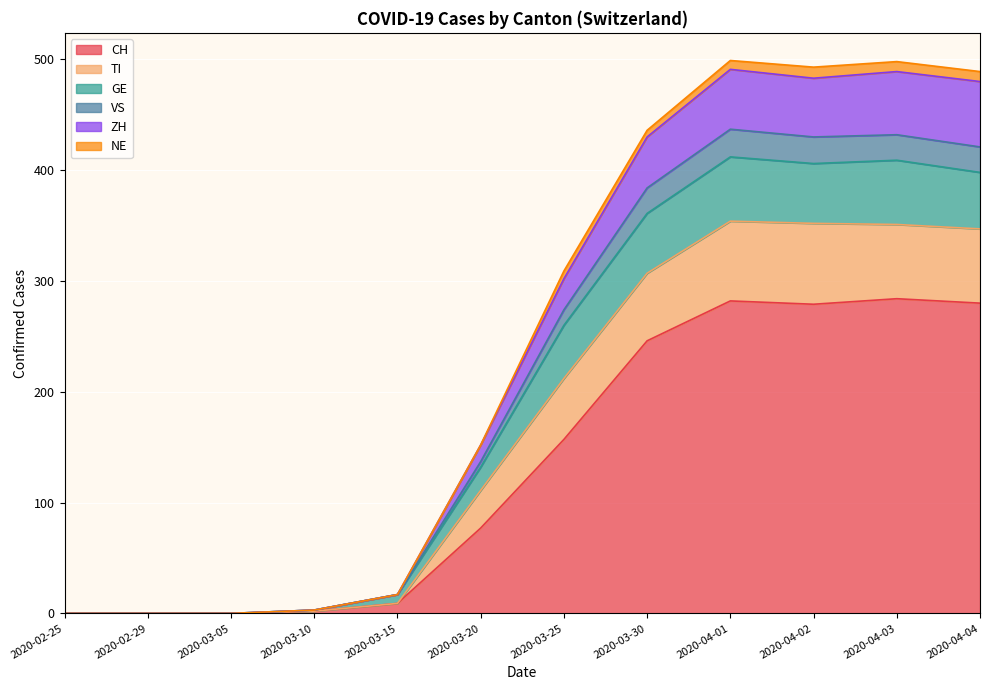

How many data points in GE are above 274?

5